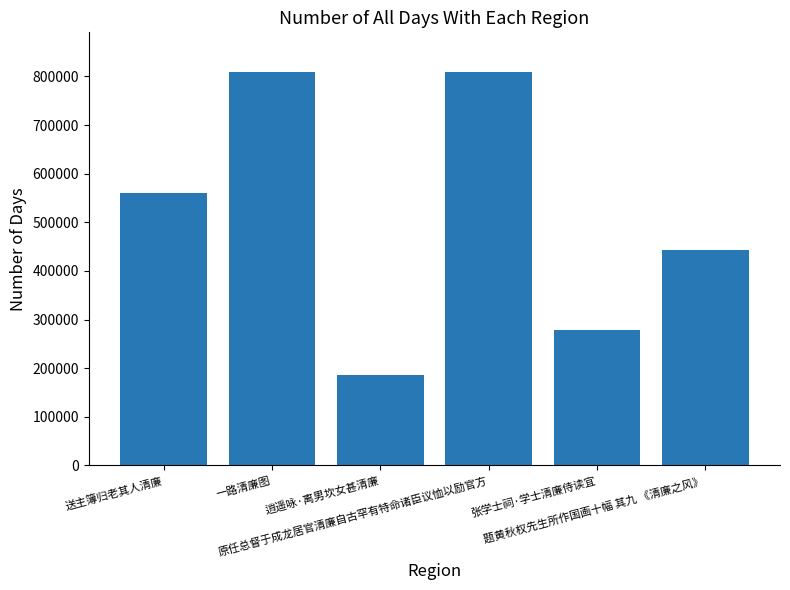

What is the difference between the second highest and second lowest values?

530958